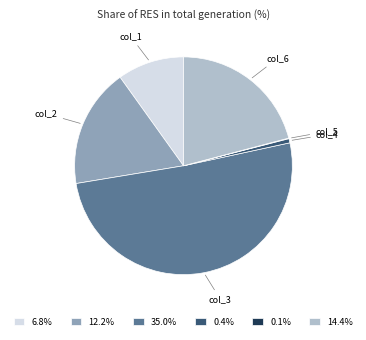

Is the sum of 12.2% and 0.4% greater than half?

No